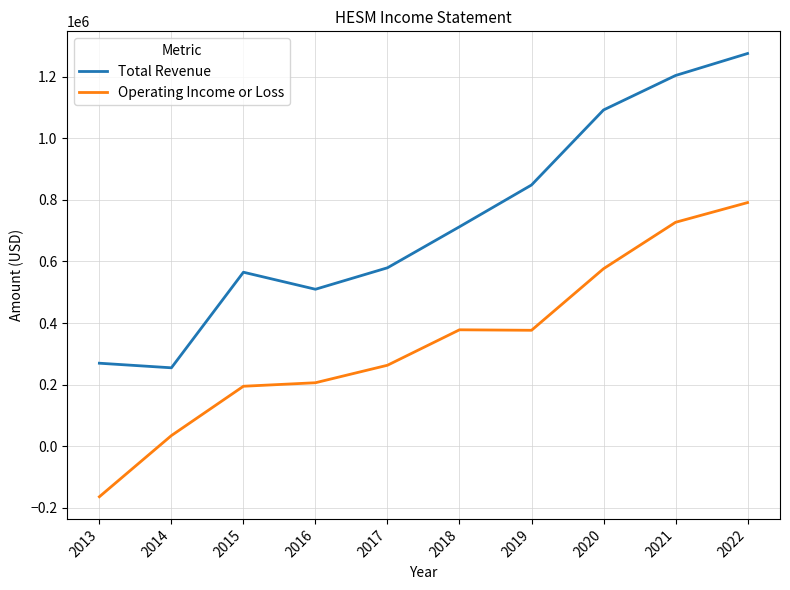

List the series in order of their overall mean, highest first.

Total Revenue, Operating Income or Loss